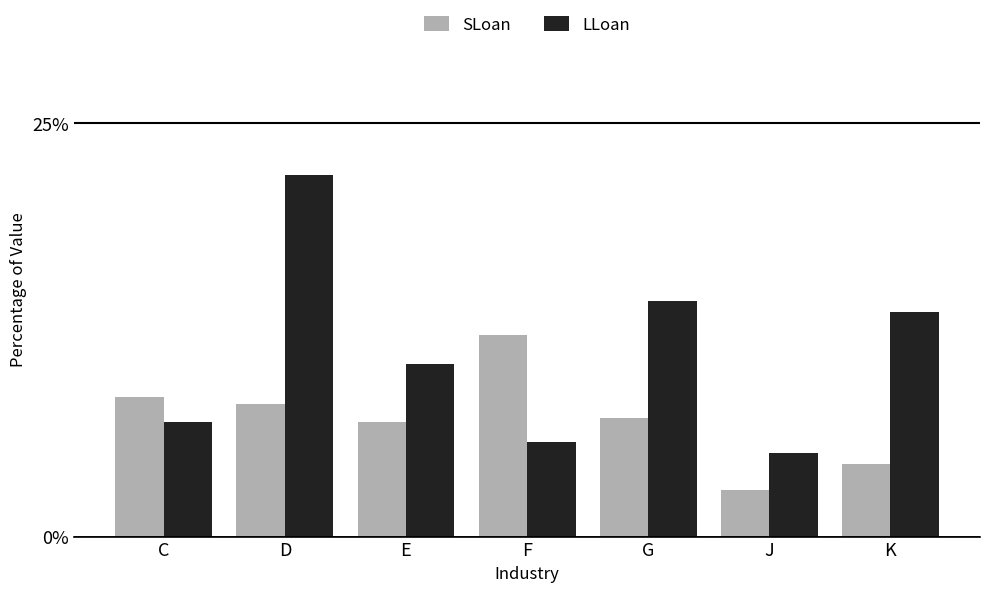

Are the bars grouped side by side (vs. stacked)?

Yes